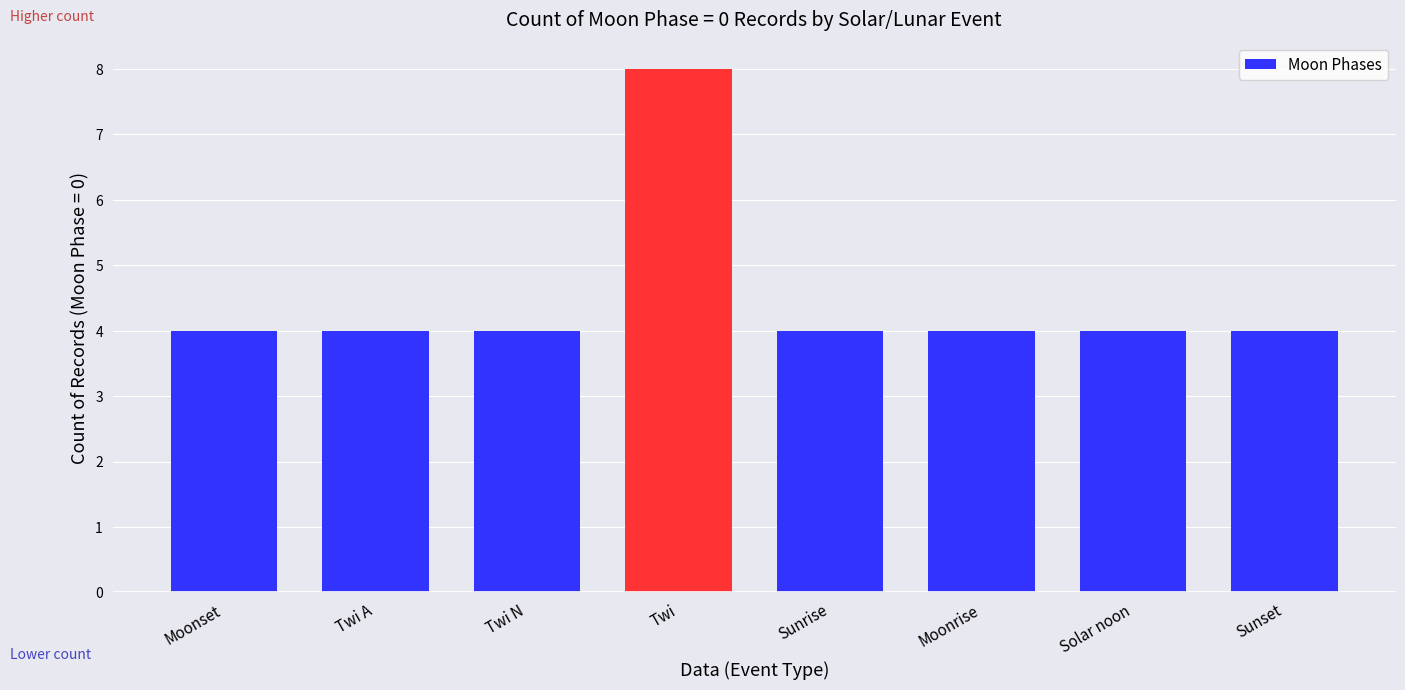

What is the maximum value shown in the chart?

8